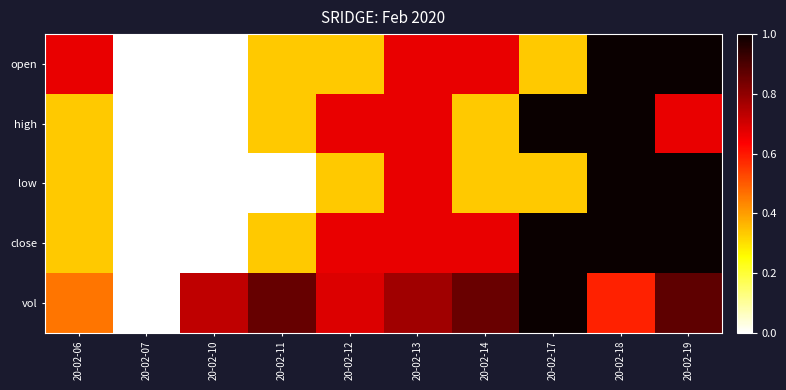

At how many categories does at least one series exceed 0?

9